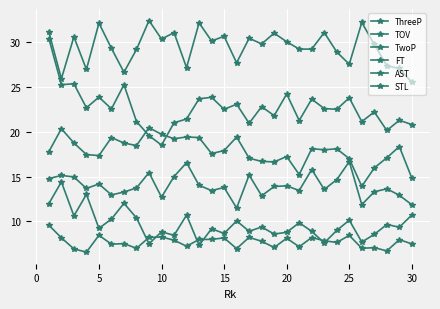

Reading left to right, list all the values displayed in this chart.

ThreeP: 12.0	14.4	10.6	13.0	9.2	10.3	12.0	10.4	7.5	8.8	8.4	10.7	7.3	9.2	8.7	10.1	8.9	9.4	8.6	8.8	9.8	8.9	7.6	9.0	10.1	7.7	8.6	9.7	9.3	10.7
TOV: 14.8	15.1	14.9	13.7	14.2	12.9	13.3	13.7	15.4	12.7	15.0	16.5	14.0	13.4	13.8	11.5	15.2	12.8	13.9	14.0	13.4	15.8	13.6	14.7	16.7	11.9	13.3	13.6	12.9	11.8
TwoP: 31.1	25.9	30.6	26.9	32.1	29.3	26.6	29.2	32.4	30.3	31.0	27.1	32.1	30.1	30.6	27.7	30.4	29.8	31.0	30.0	29.2	29.2	31.1	28.9	27.5	32.2	29.7	27.3	27.0	25.5
FT: 17.8	20.3	18.7	17.4	17.3	19.3	18.7	18.4	20.4	19.7	19.2	19.4	19.3	17.6	17.9	19.4	17.0	16.7	16.6	17.2	15.2	18.1	18.0	18.1	17.0	13.9	16.0	17.1	18.3	14.8
AST: 30.4	25.2	25.3	22.7	23.9	22.5	25.2	21.1	19.6	18.5	21.0	21.4	23.7	23.8	22.5	23.1	20.9	22.8	21.8	24.2	21.2	23.6	22.6	22.5	23.8	21.1	22.2	20.1	21.3	20.8
STL: 9.6	8.2	6.9	6.6	8.4	7.5	7.5	7.0	8.2	8.3	7.9	7.2	8.0	8.0	8.2	7.0	8.2	7.8	7.1	8.1	7.2	8.2	7.8	7.7	8.4	7.0	7.1	6.7	8.0	7.5